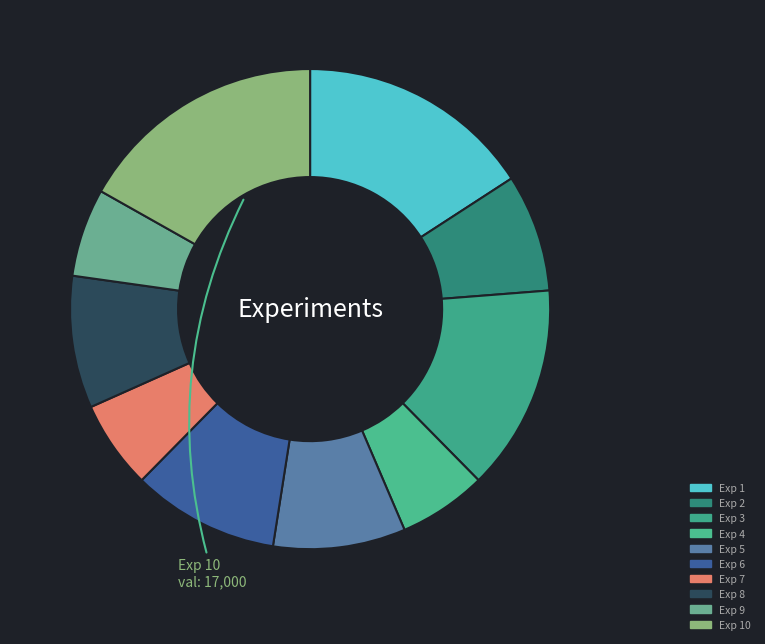

Which category has the biggest portion of the pie?

Exp 10